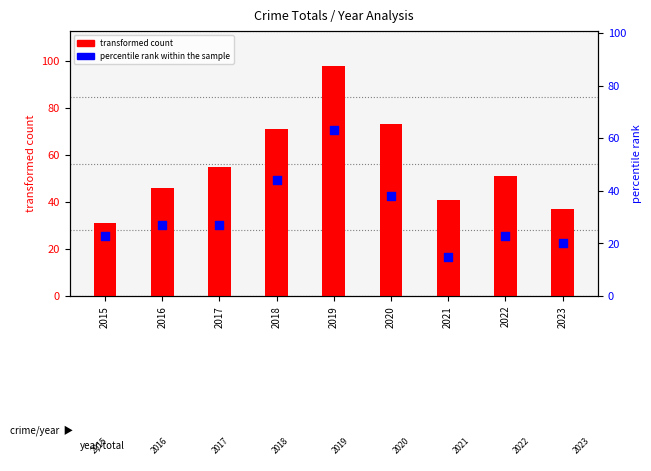

Which series has the largest total across all categories?

transformed count